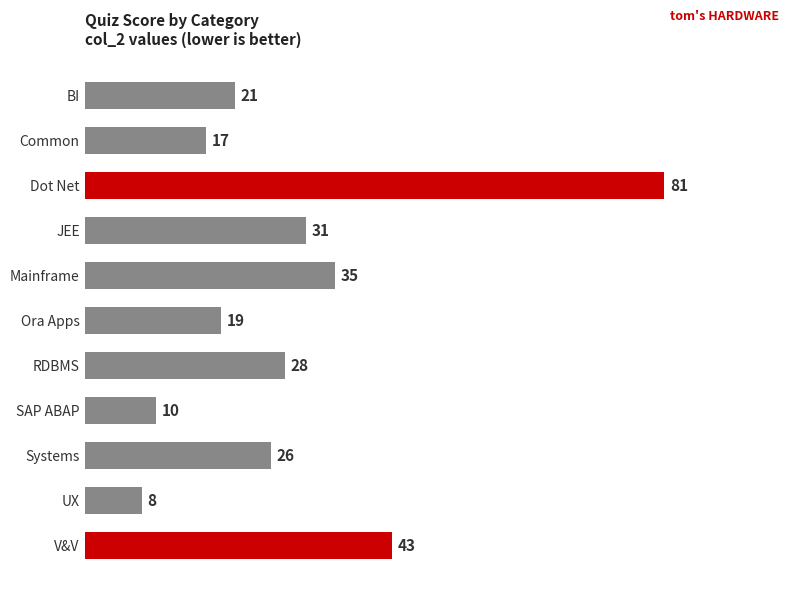

Rank the categories by value from lowest to highest.

UX, SAP ABAP, Common, Ora Apps, BI, Systems, RDBMS, JEE, Mainframe, V&V, Dot Net